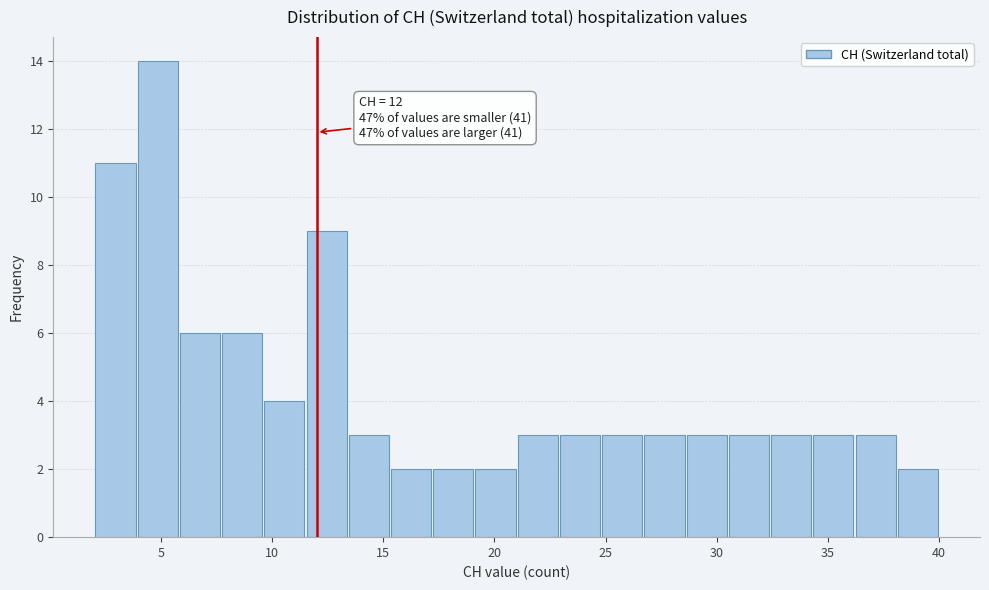

Read against the x-axis, roughly where is the centre of the tallest bar?

5.0